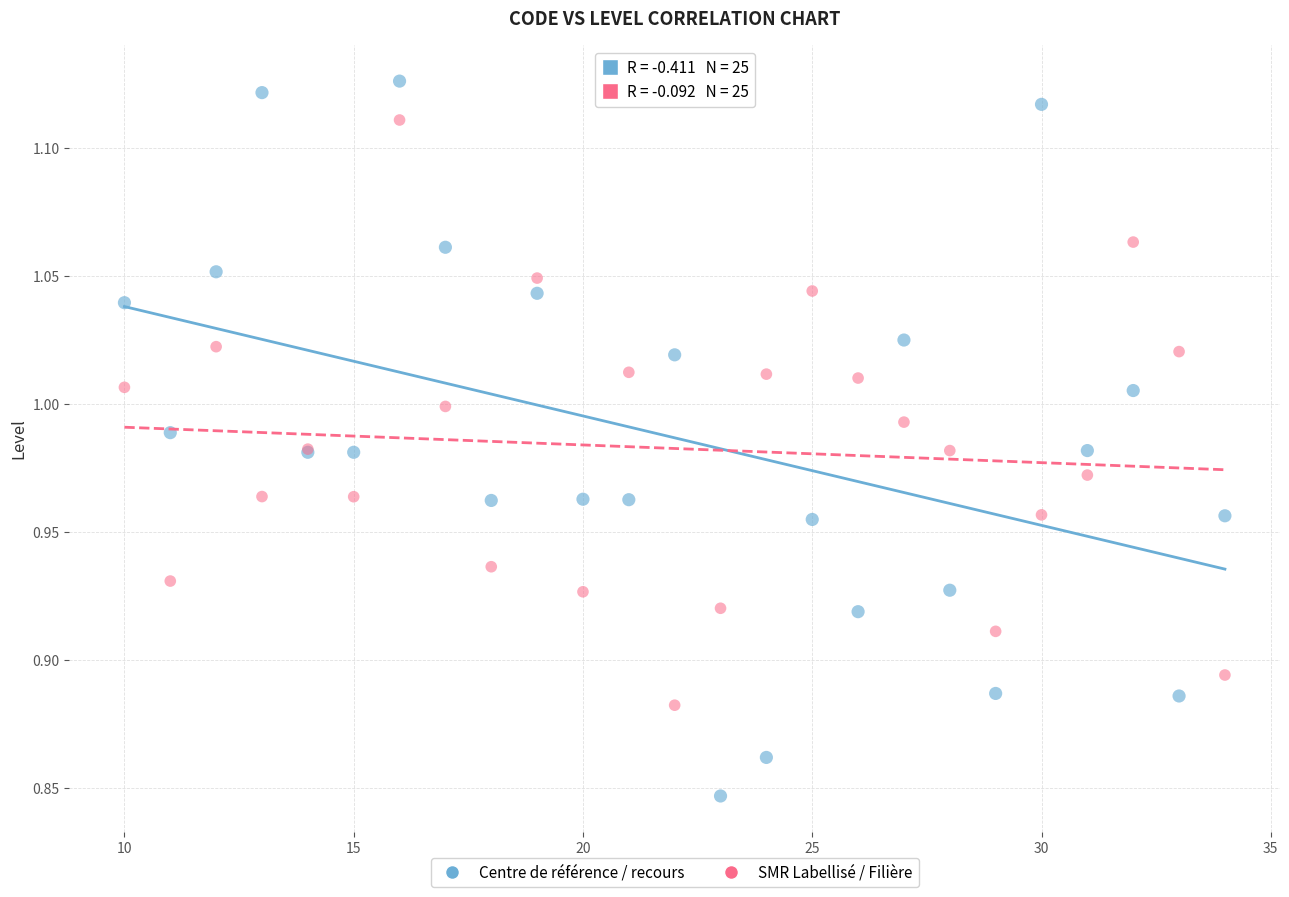

Which series has the largest Y range (max minus min)?

Centre de référence / recours